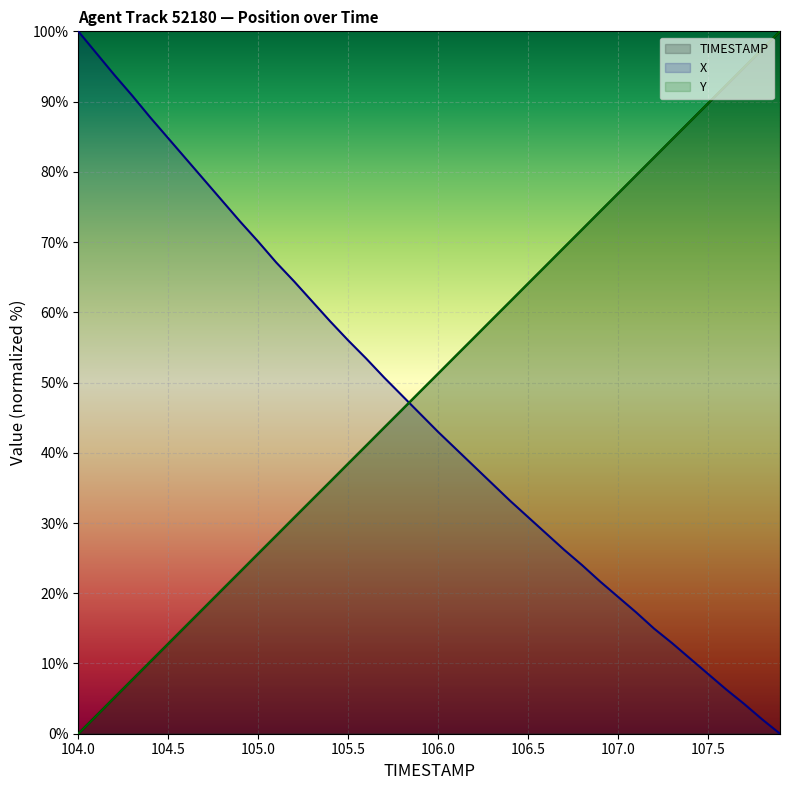

At which label does TIMESTAMP first exceed 51?

106.0